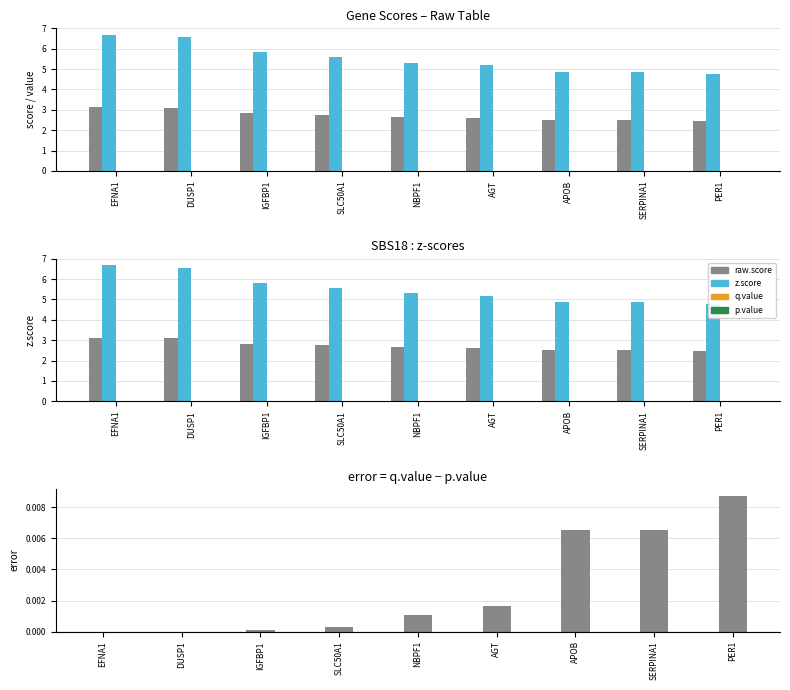

How many groups of bars are there?

9